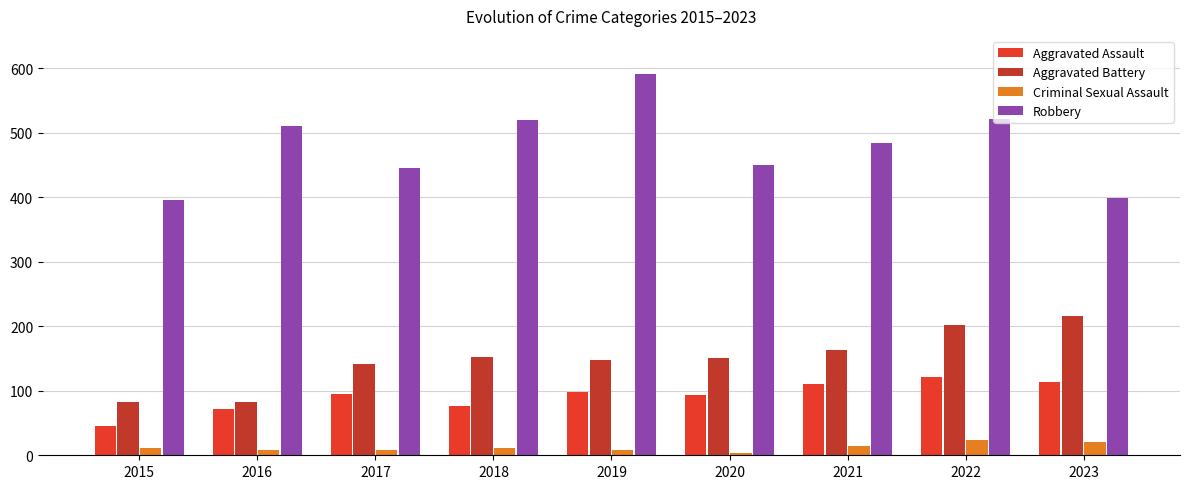

Is the value of Criminal Sexual Assault at 2020 greater than the value of Aggravated Battery at 2016?

No